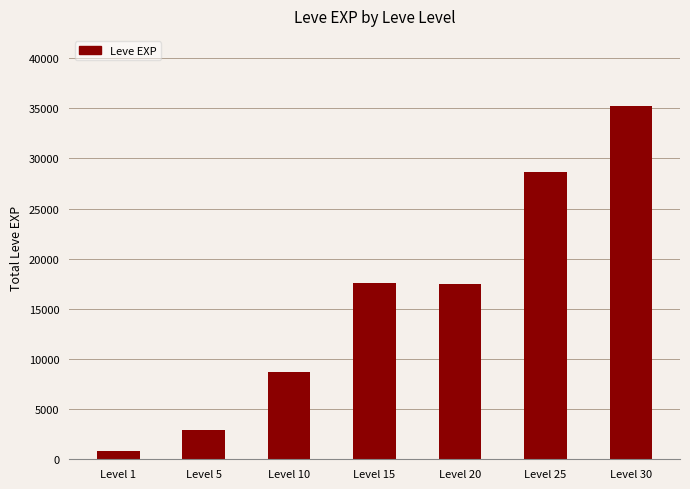

Is it true that the value at Level 25 is 15806?

False